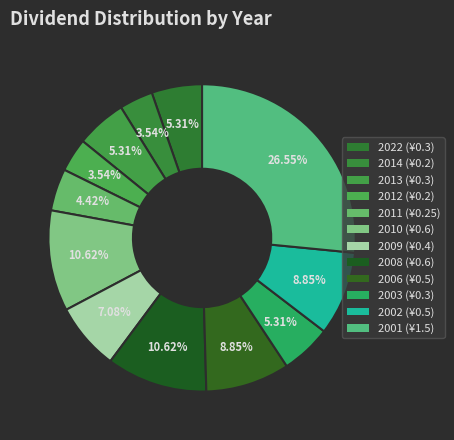

Is it true that 2012 is 1% of the pie?

False